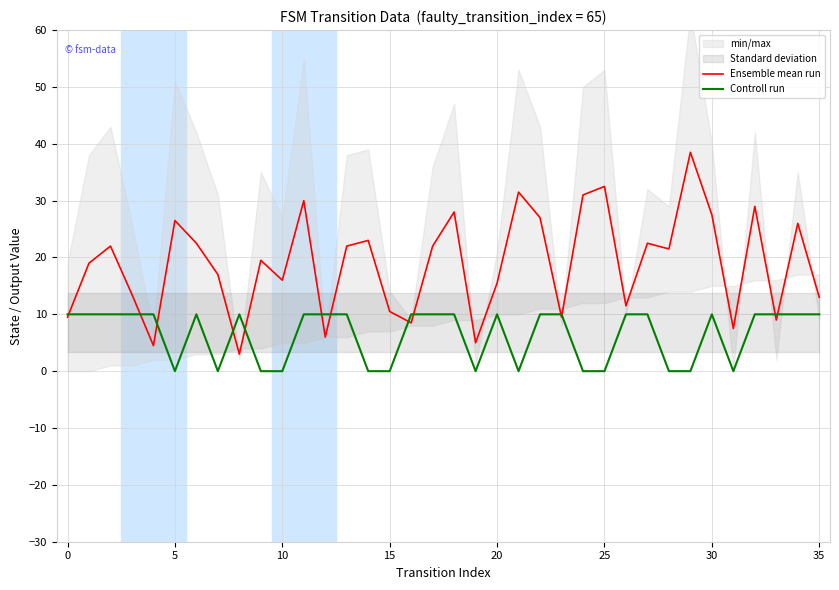

What is the approximate value of Ensemble mean run at 30?

27.5